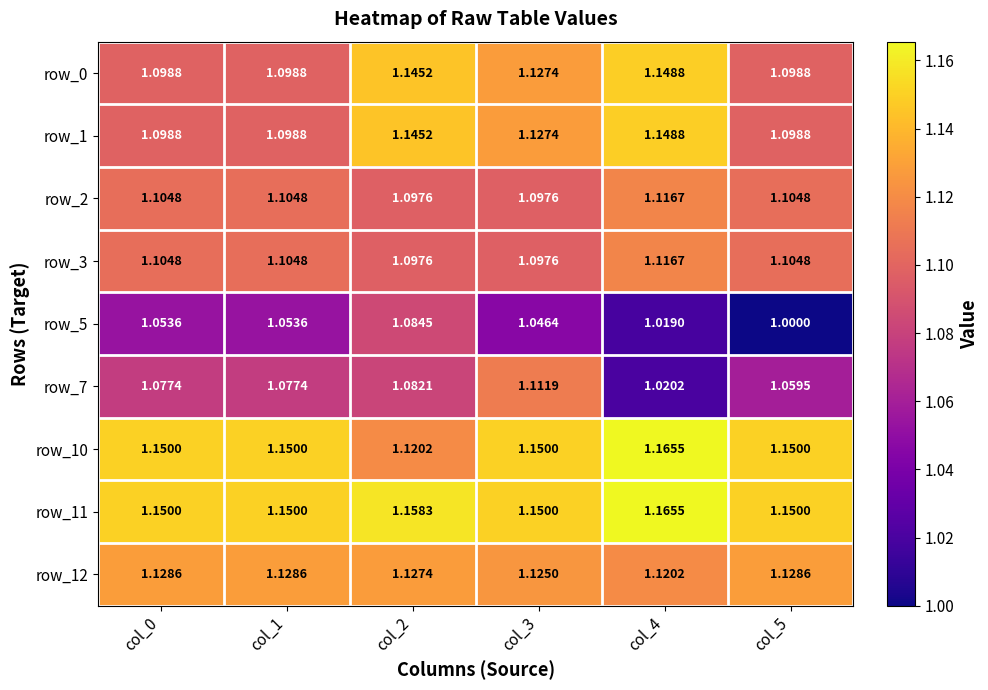

Is the value of row_12 at col_0 greater than the value of row_5 at col_0?

Yes